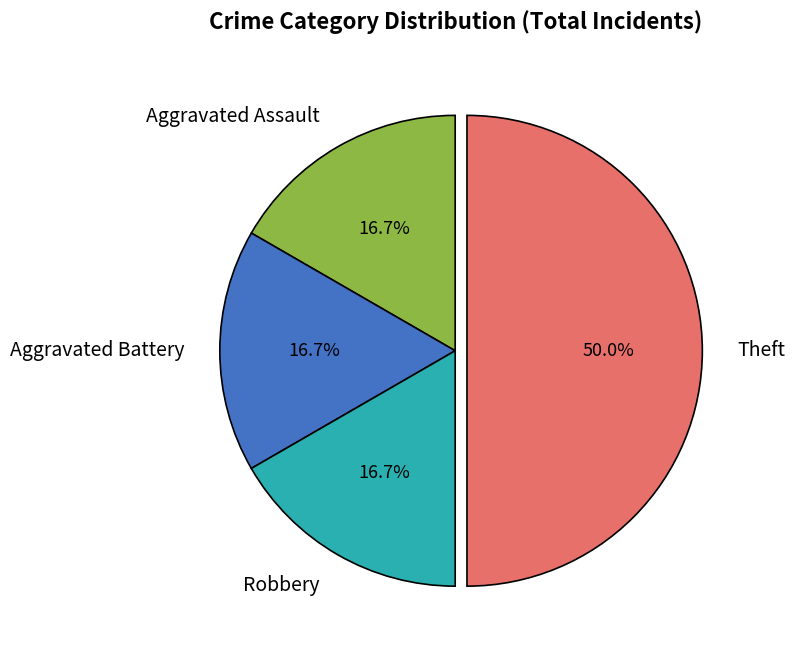

To the nearest percent, what is the average slice percentage?

25%